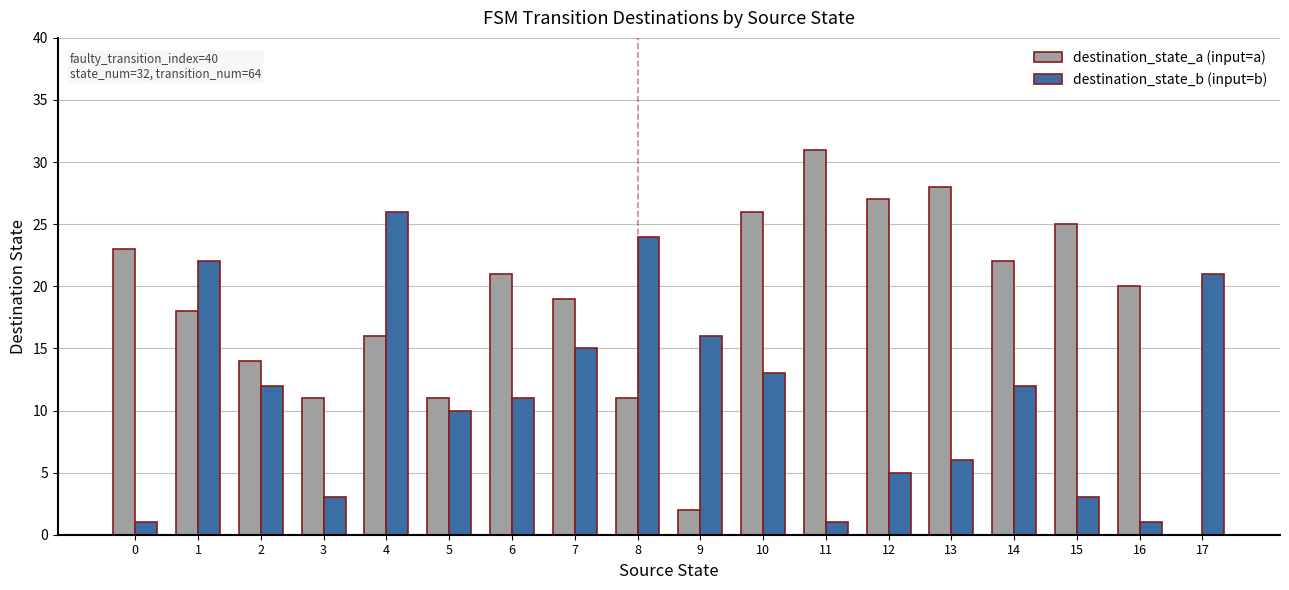

At which label does destination_state_a (input=a) reach its peak?

11